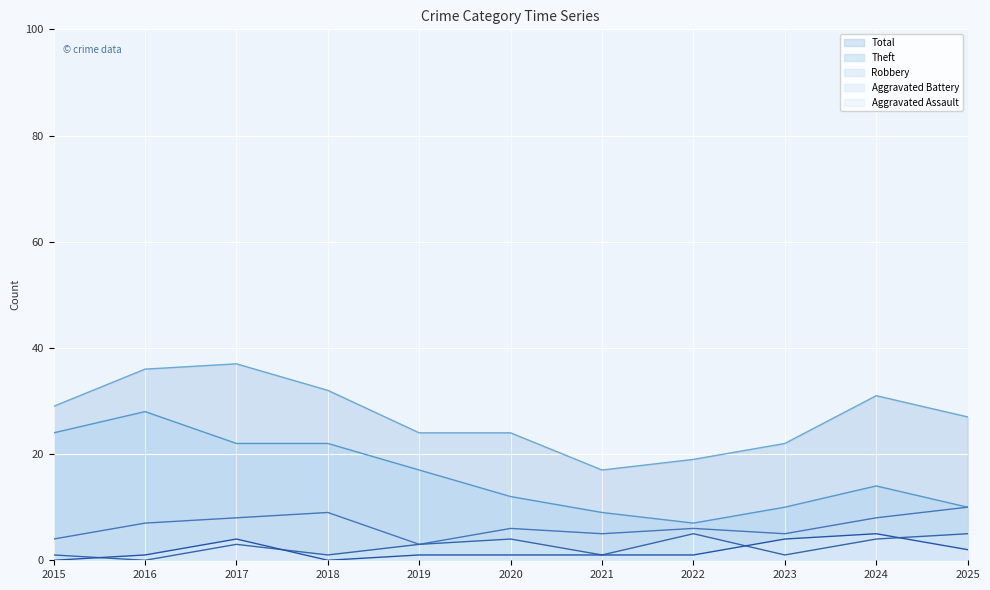

At which category is the sum across all series the highest?

2017